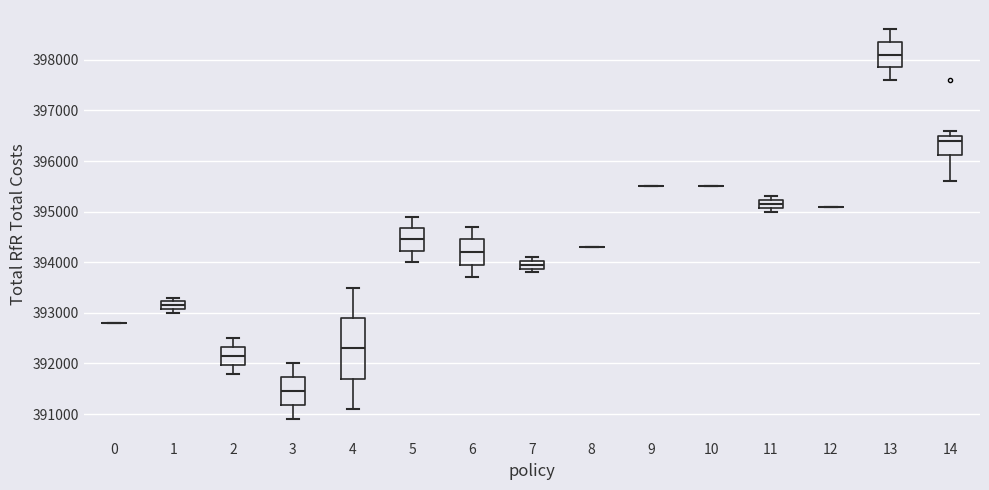

Which box is the tallest, from its lower edge to its upper edge?

4